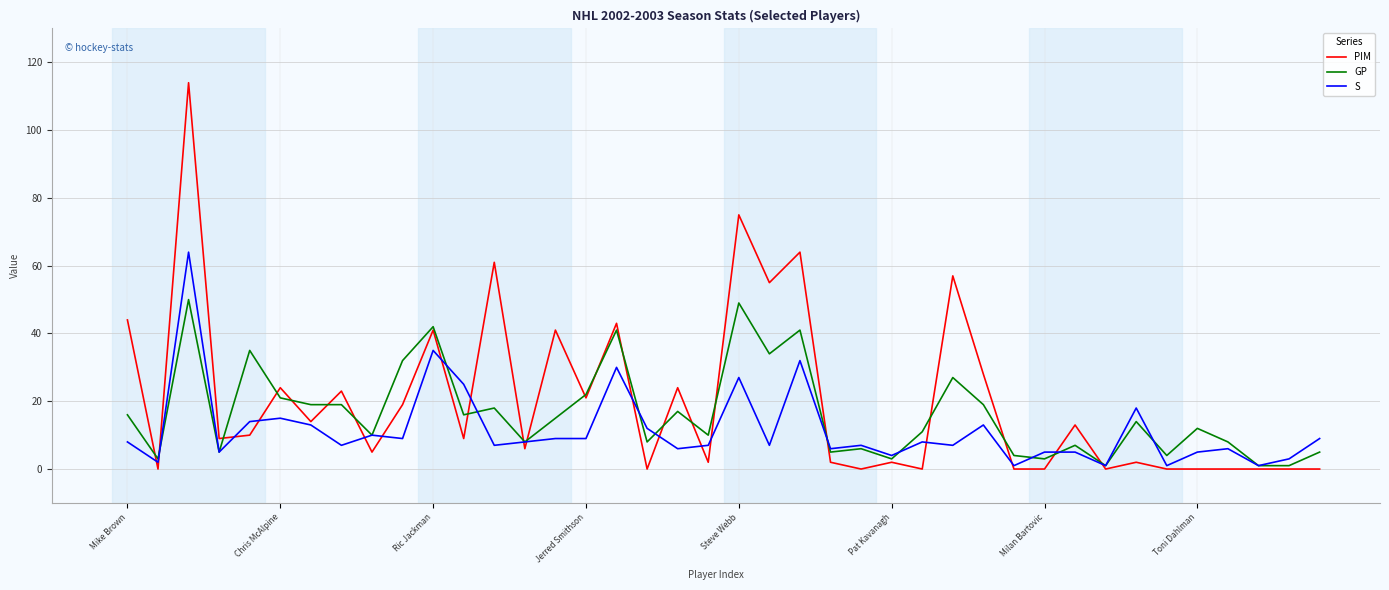

What is the highest value of the PIM series?

114